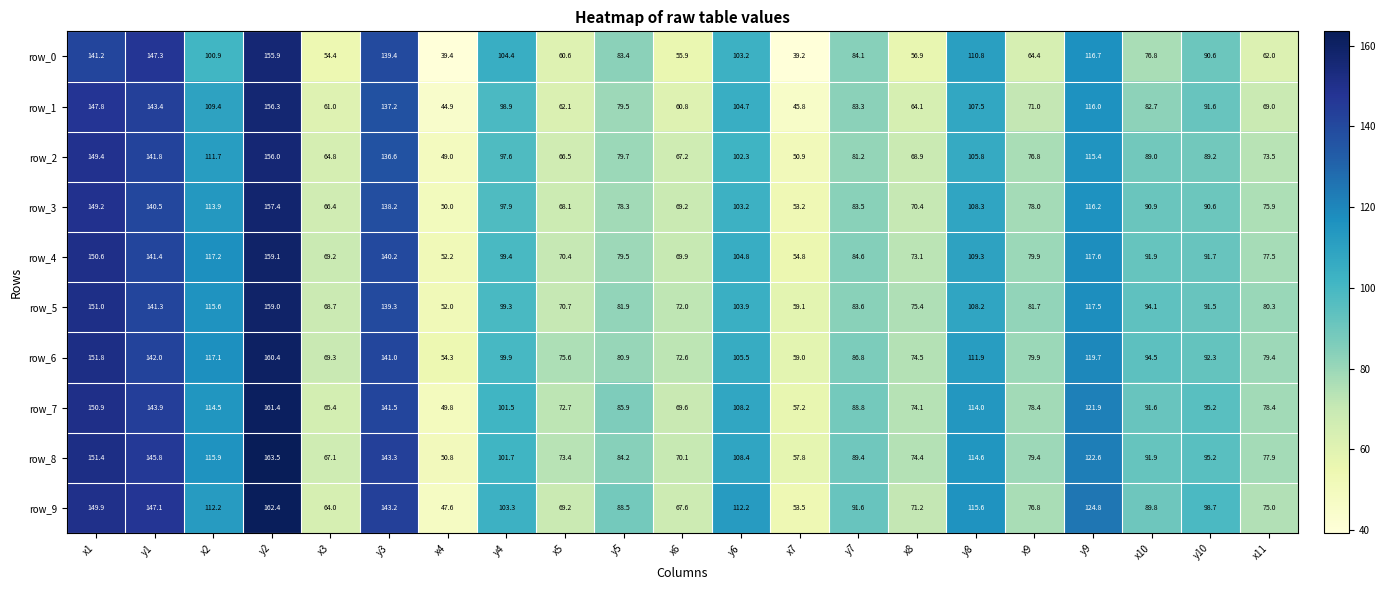

Which series changed the most between y2 and y4?

row_8